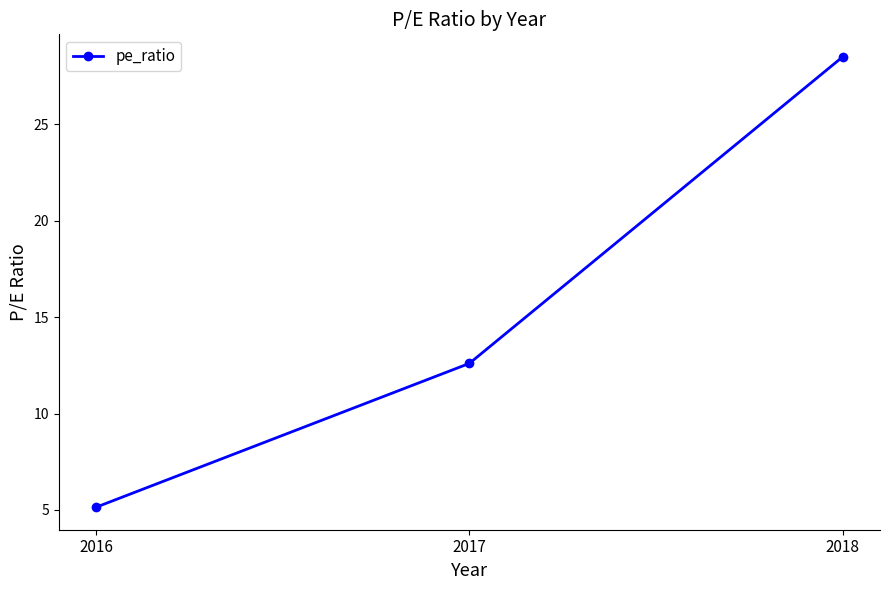

Reading left to right, extract all data points from this chart.

5.1	12.6	28.5